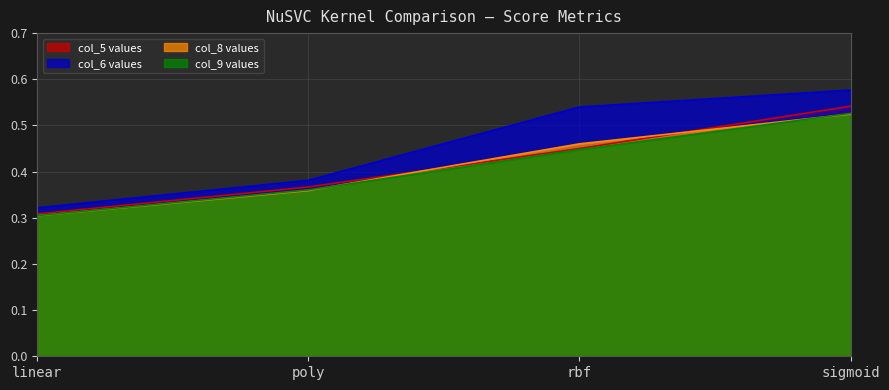

How many col_8 values are between 0 and 1?

4